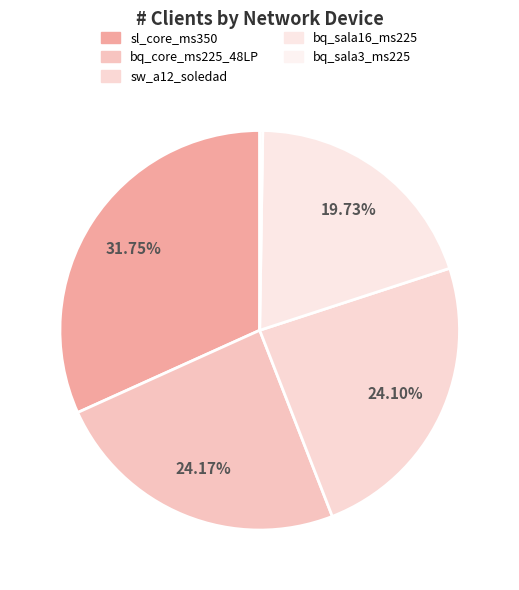

Is there any slice that represents more than half of the pie?

No